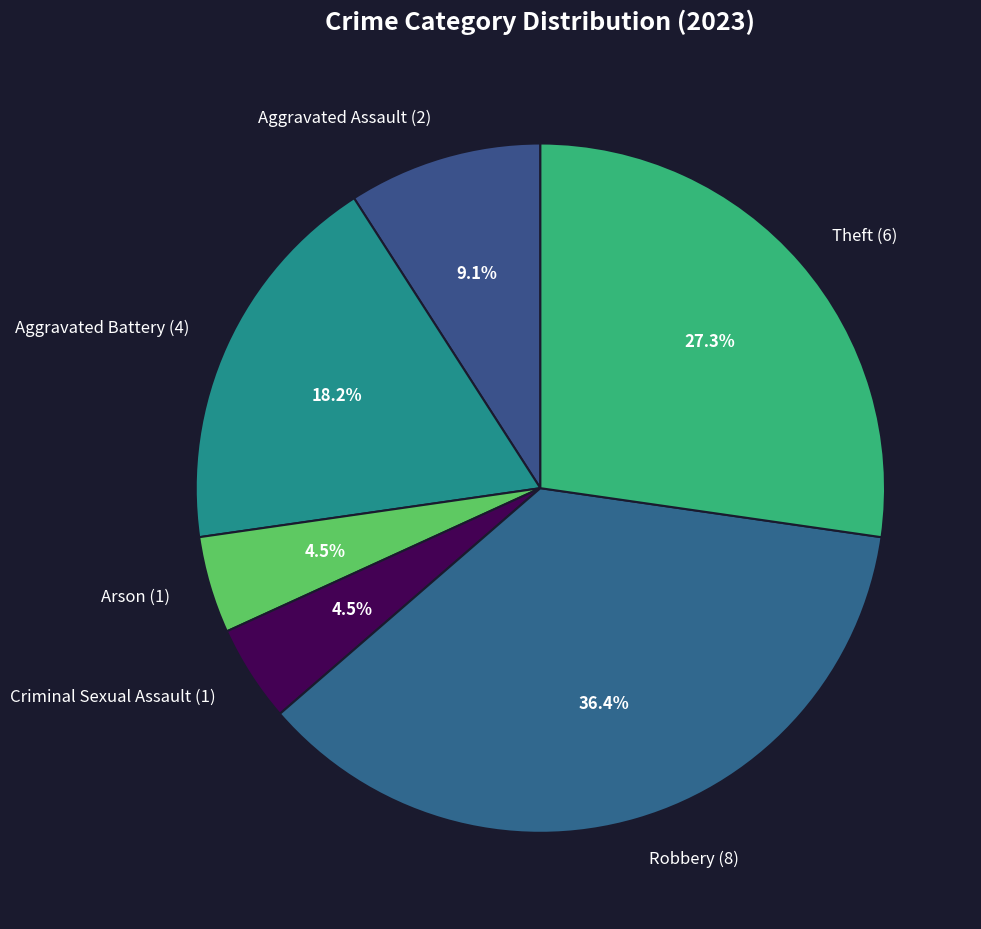

Does Arson (1) account for over 50% of the chart?

No